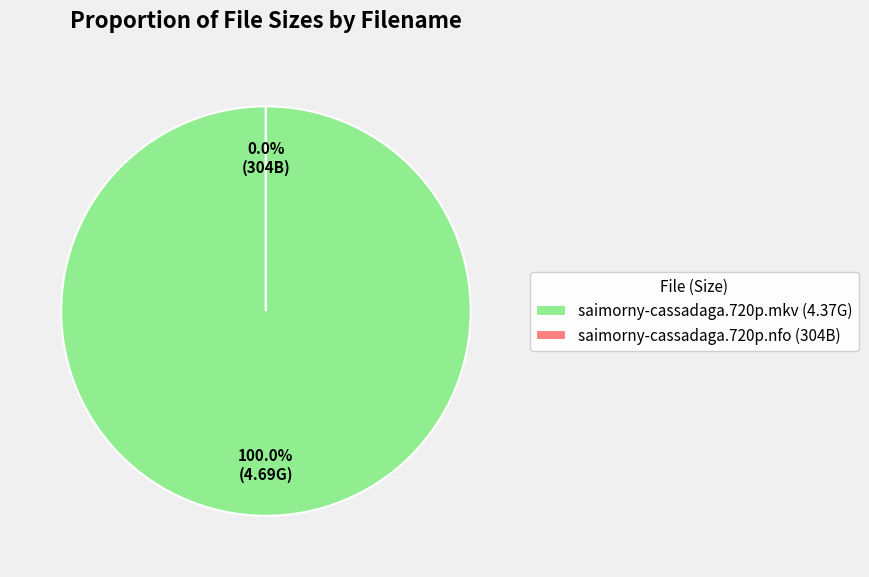

Does saimorny-cassadaga.720p.mkv represent more than half of the total?

No